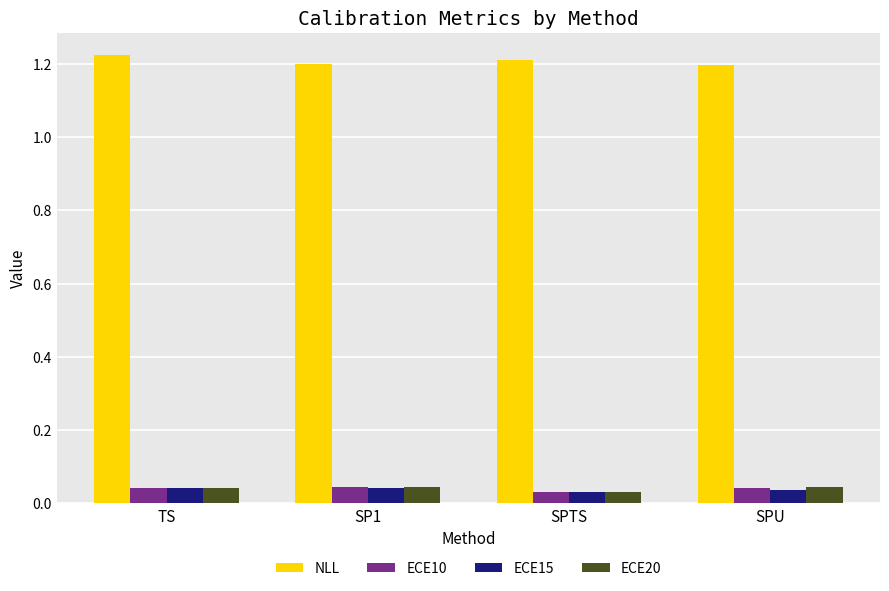

What is the total value across all series at SPU?

1.3